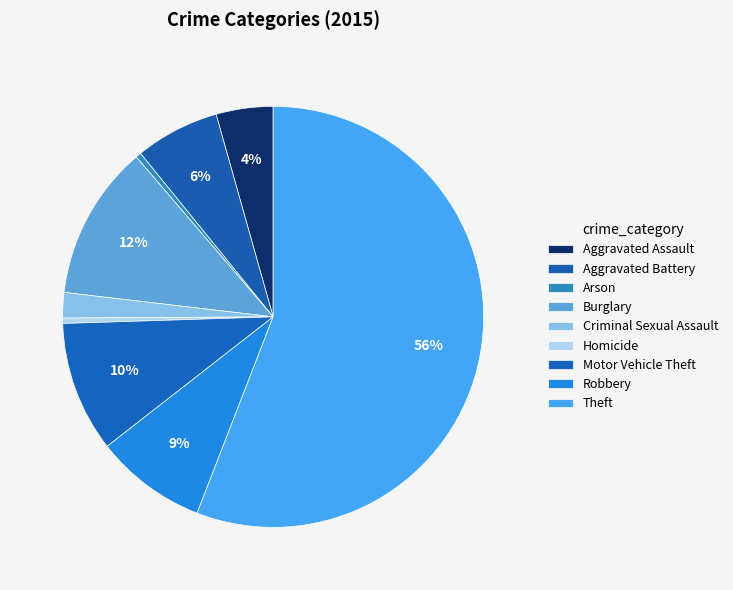

True or false: Arson accounts for 1% of the total.

False